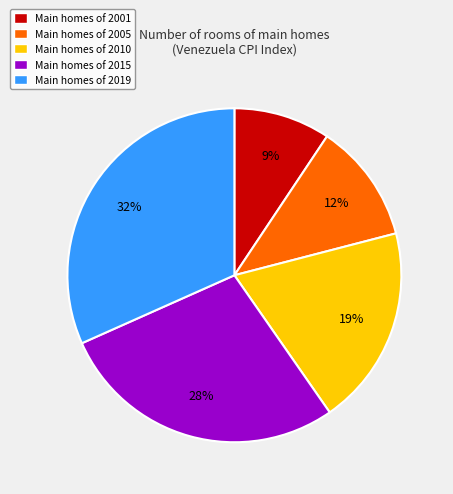

How many slices are in this pie chart?

5